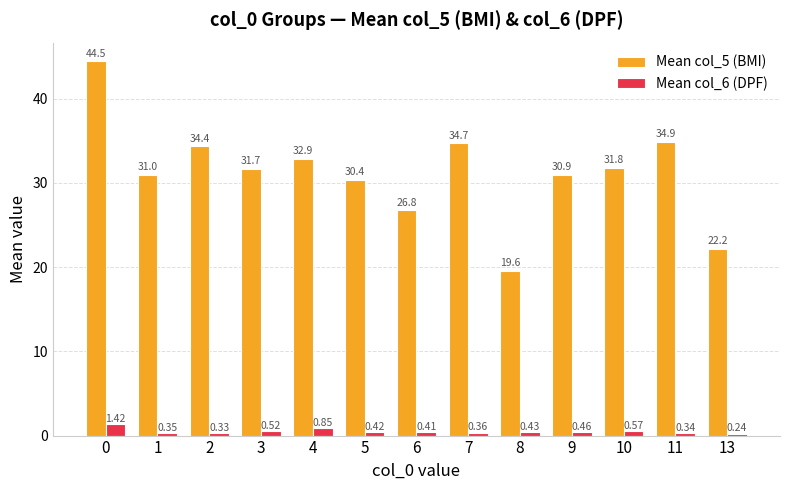

Which series has the largest total across all categories?

Mean col_5 (BMI)